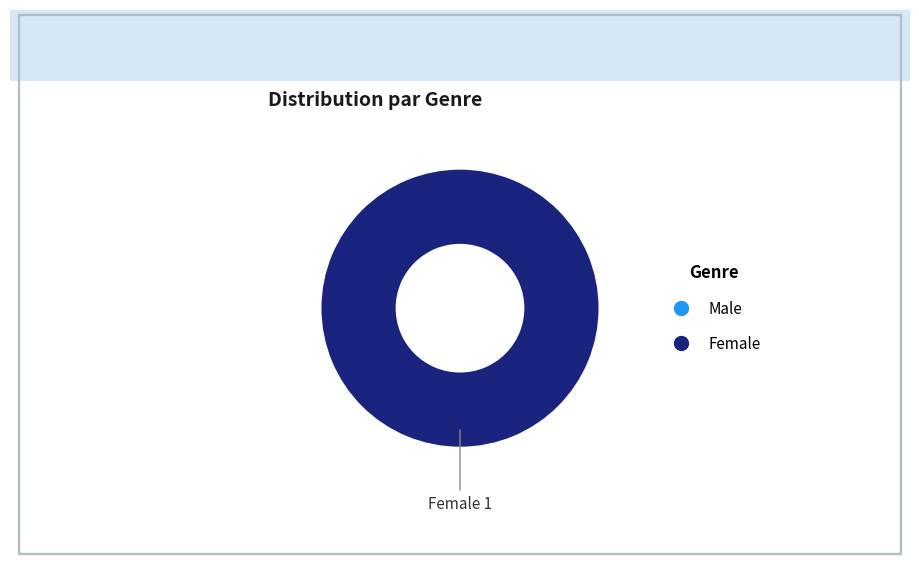

To the nearest percent, what is the average slice percentage?

50%